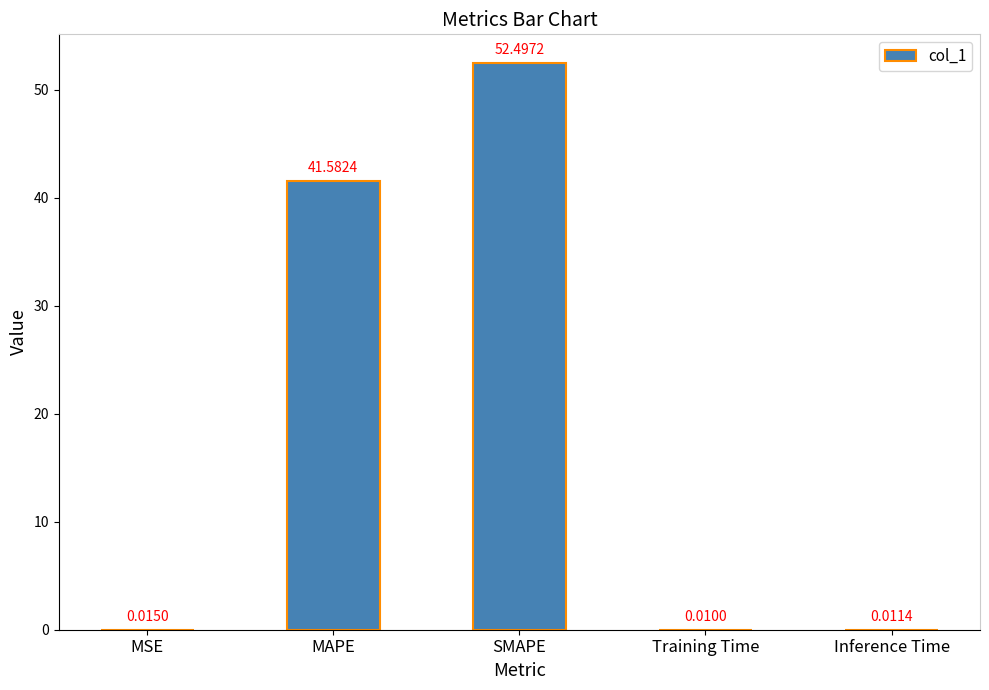

Which label corresponds to the largest value in the chart?

SMAPE